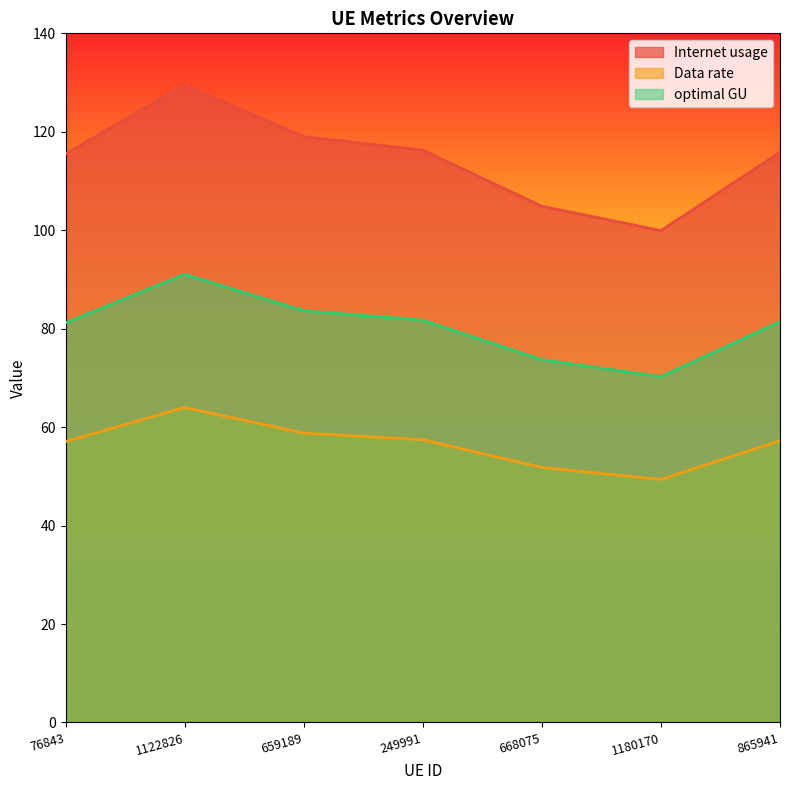

Which series has the largest total across all categories?

Internet usage